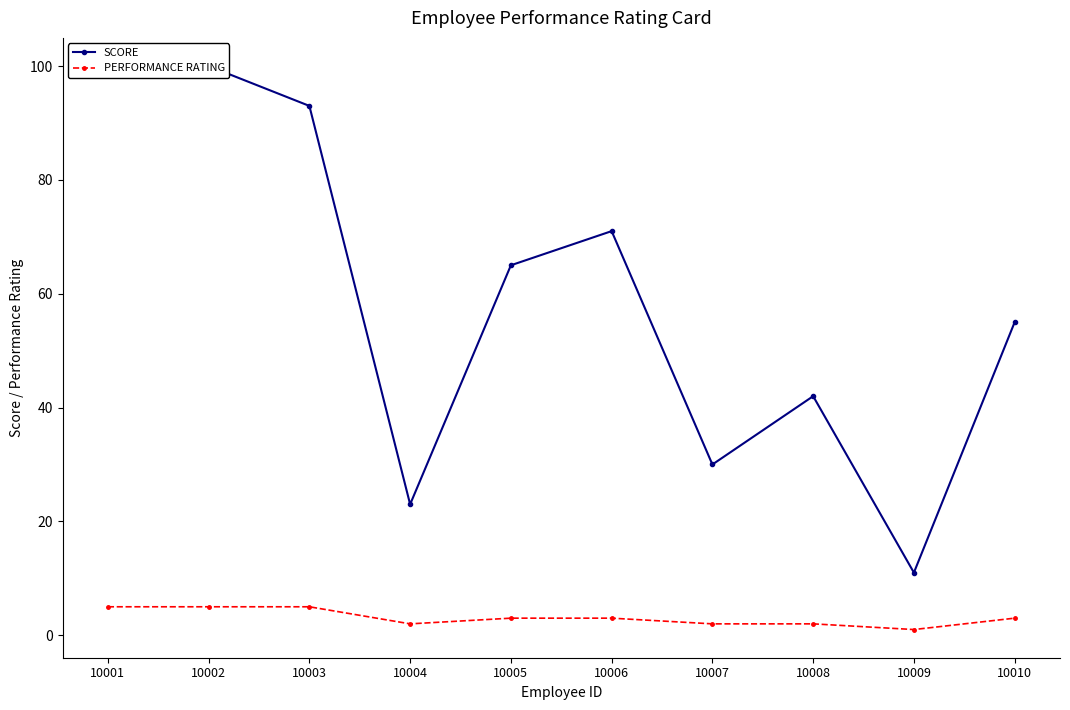

Does the chart display data point markers on the line(s)?

Yes